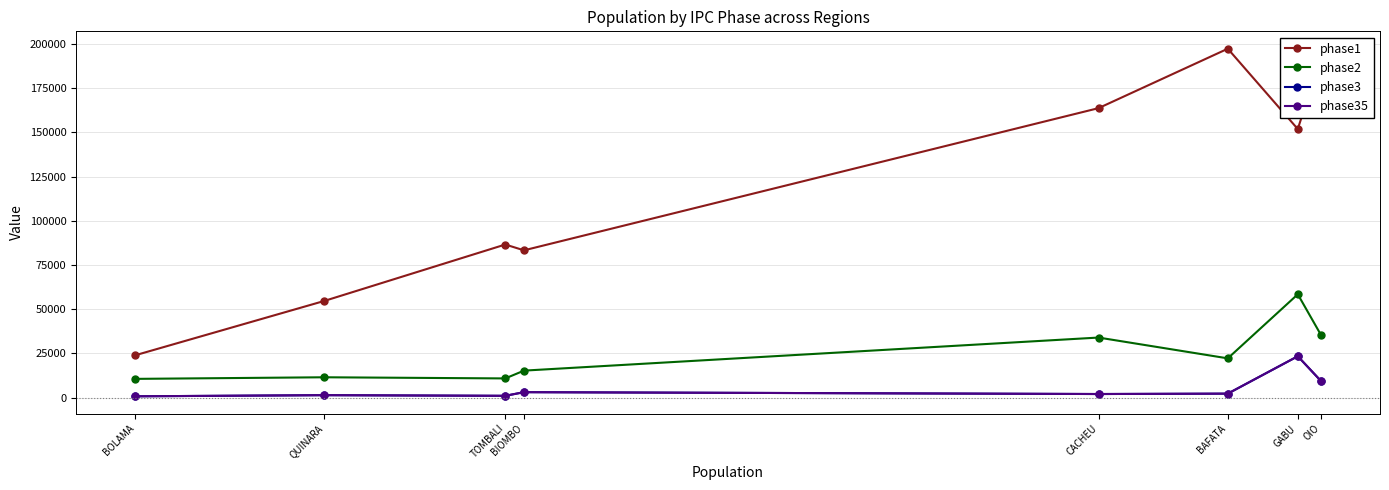

The phase2 series shows 2710.5 at BOLAMA. True or false?

False